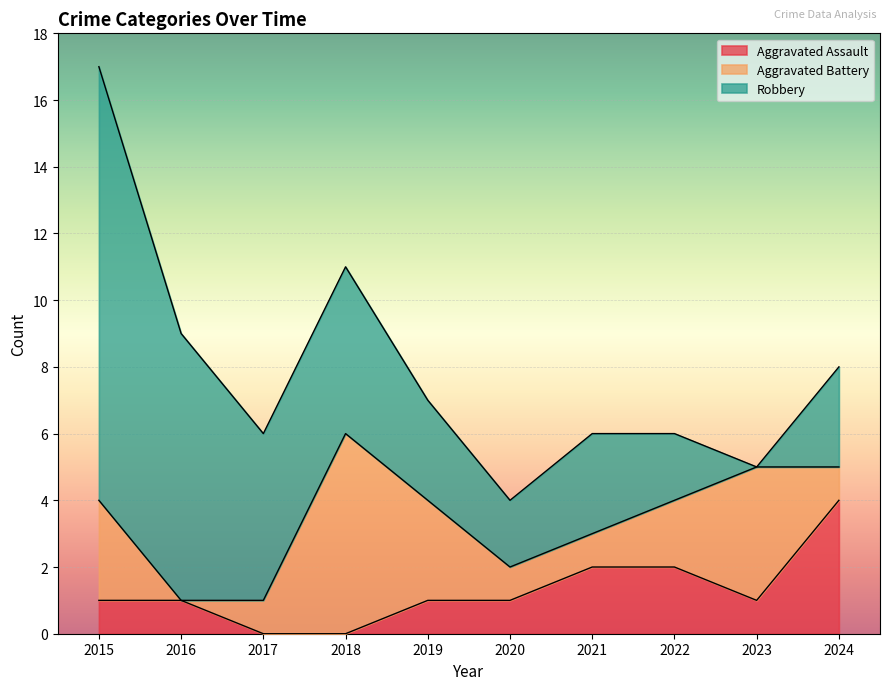

What is the value of the Robbery point at the 8th from the left?

2